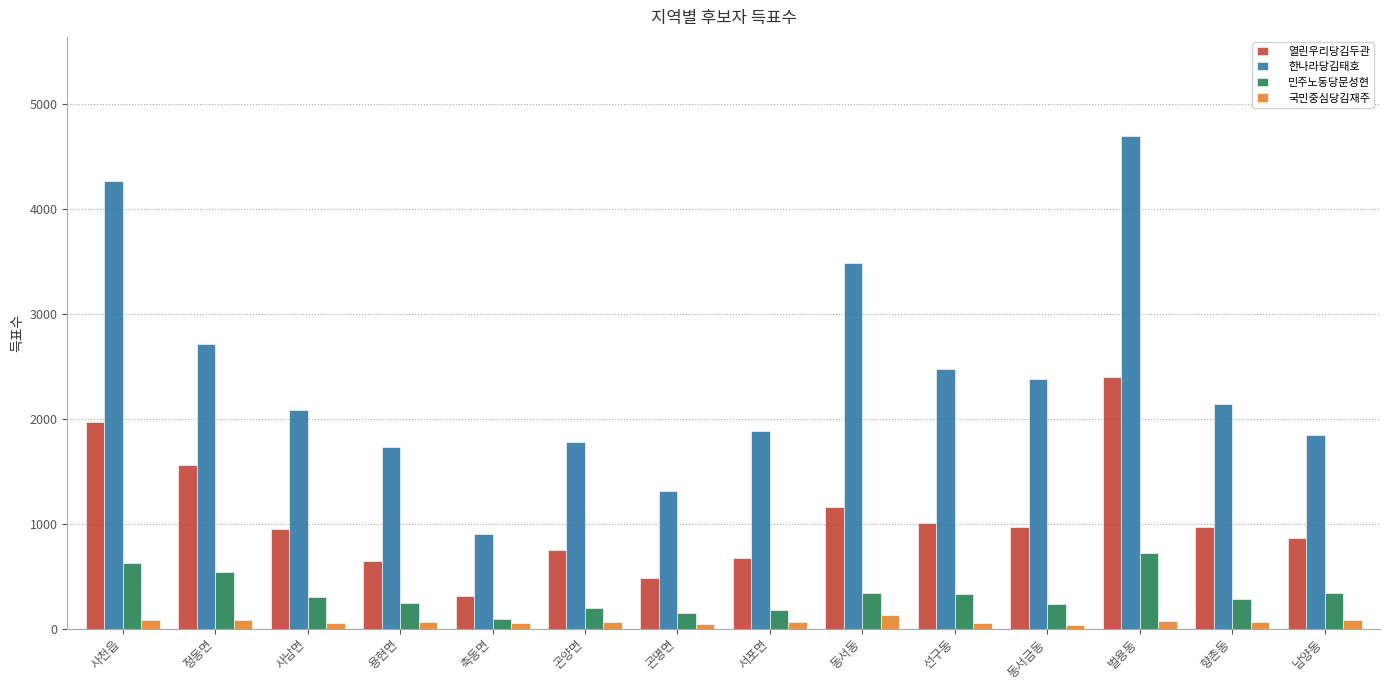

What is the difference between the highest and lowest values at 용현면?

1671